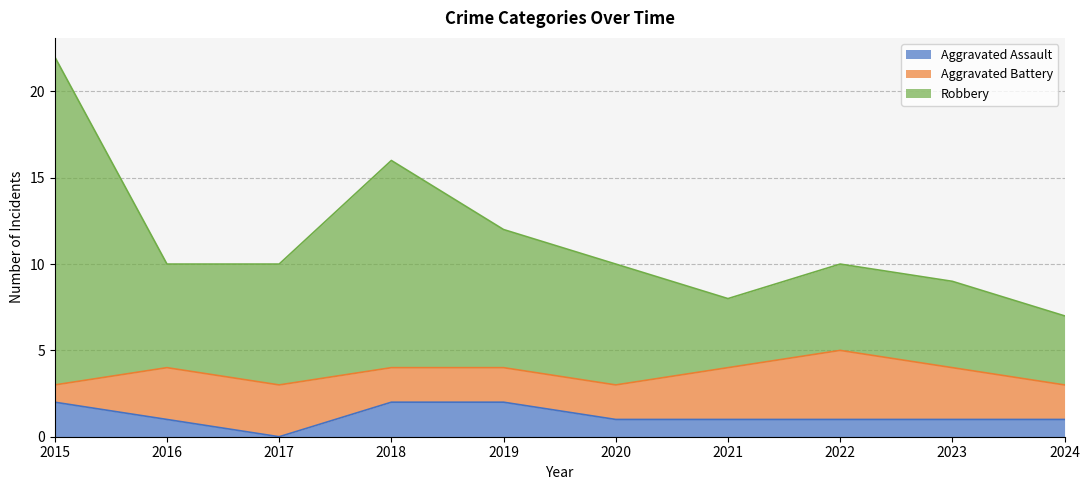

How many lines are shown in the chart?

3